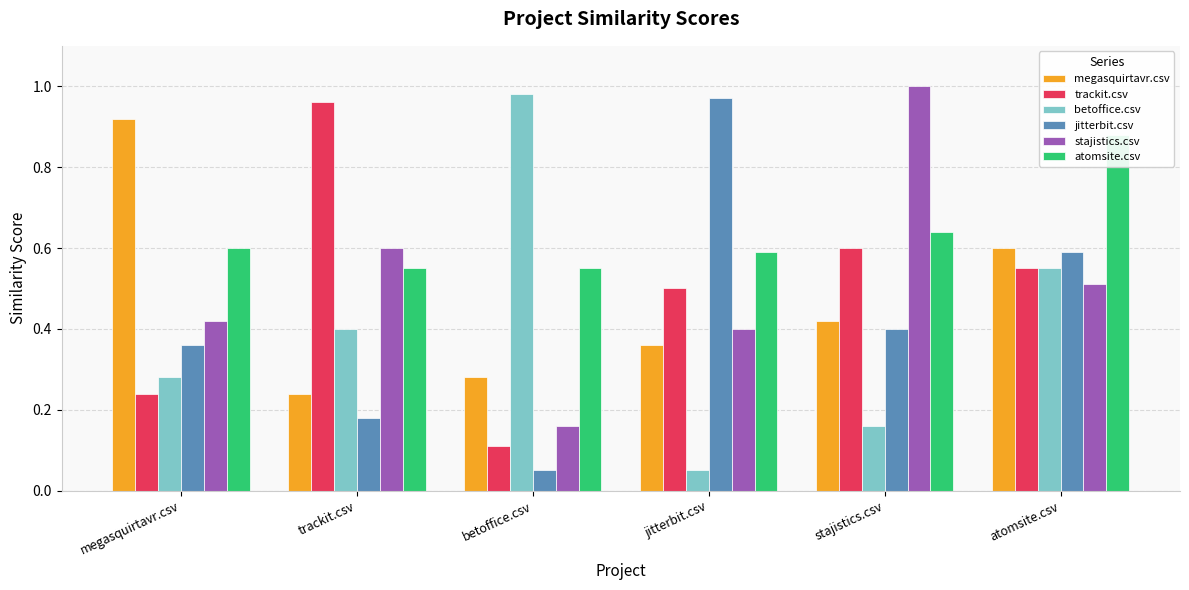

The value of betoffice.csv at megasquirtavr.csv is 0.5. True or false?

False